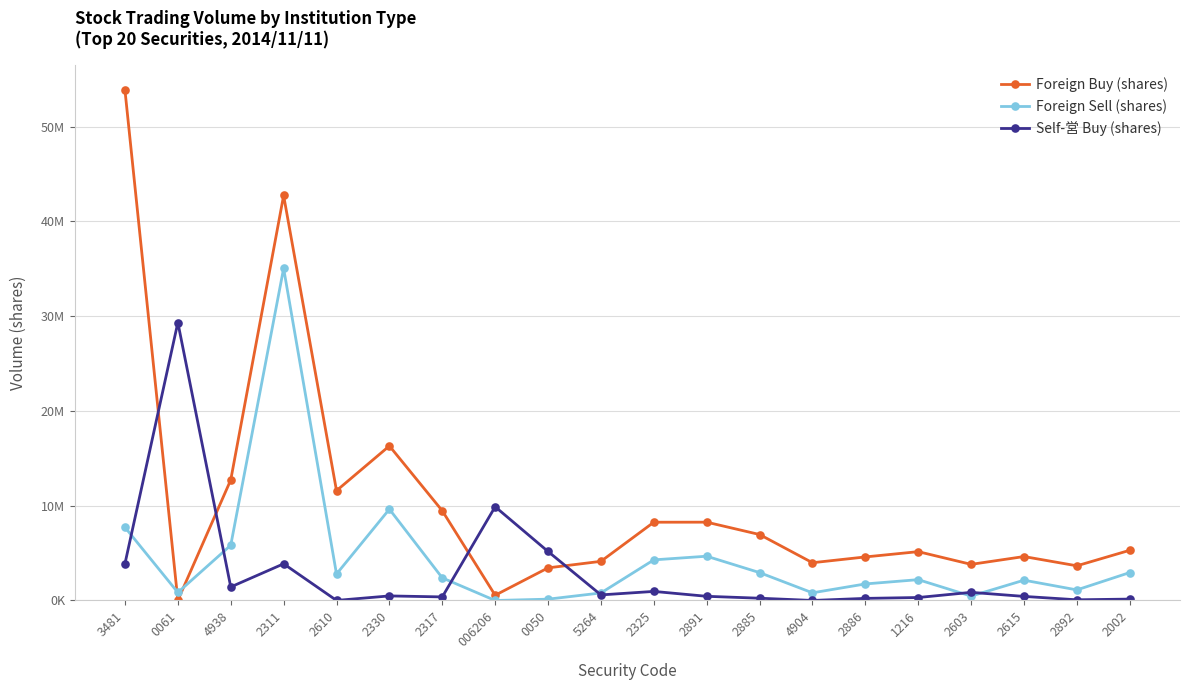

Does the chart have visible grid lines?

Yes